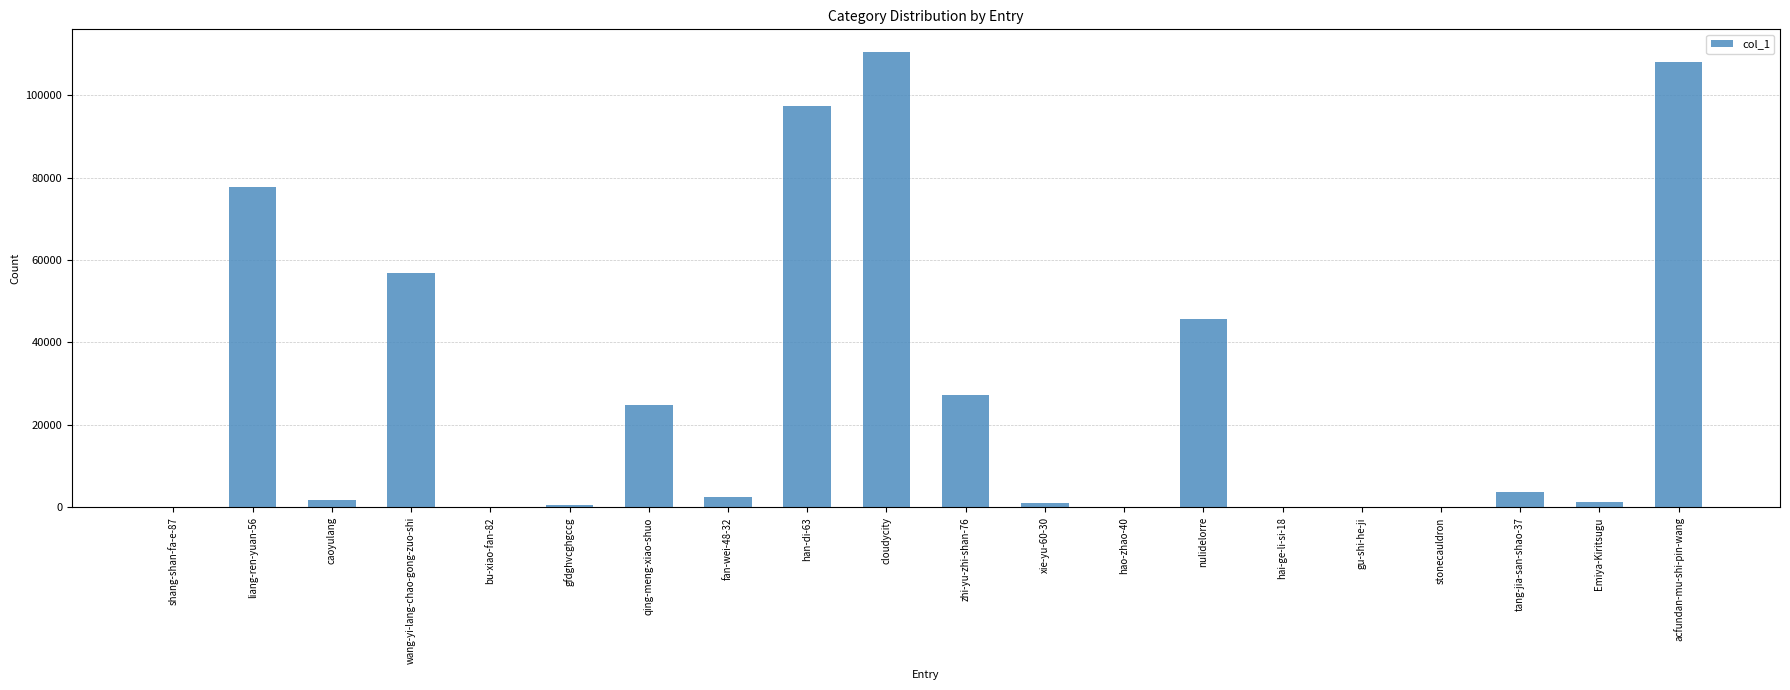

The chart shows a value of 47832 at liang-ren-yuan-56. True or false?

False